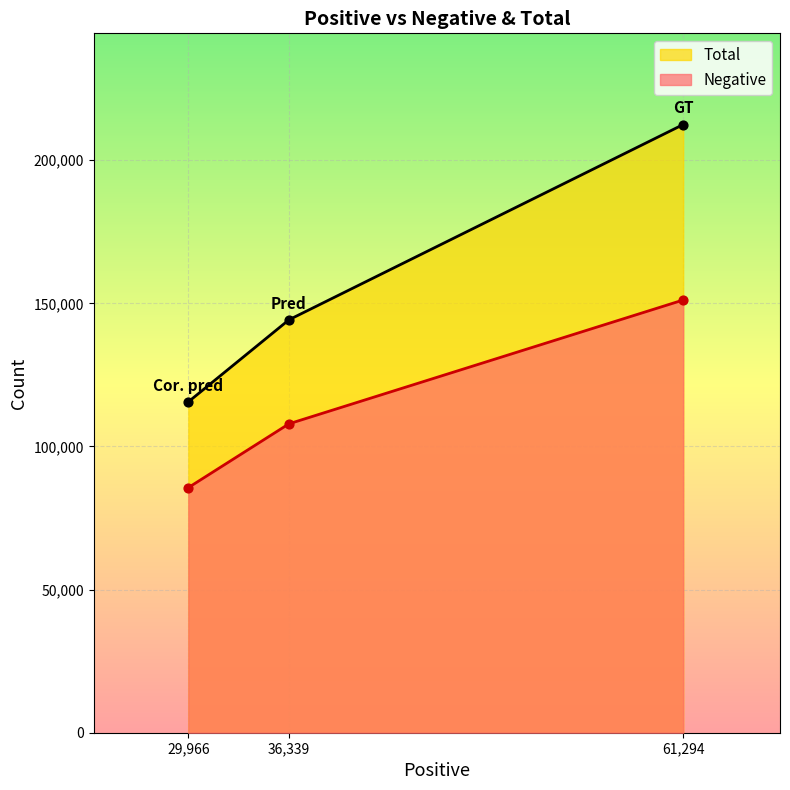

Which series has the largest Y range (max minus min)?

Total